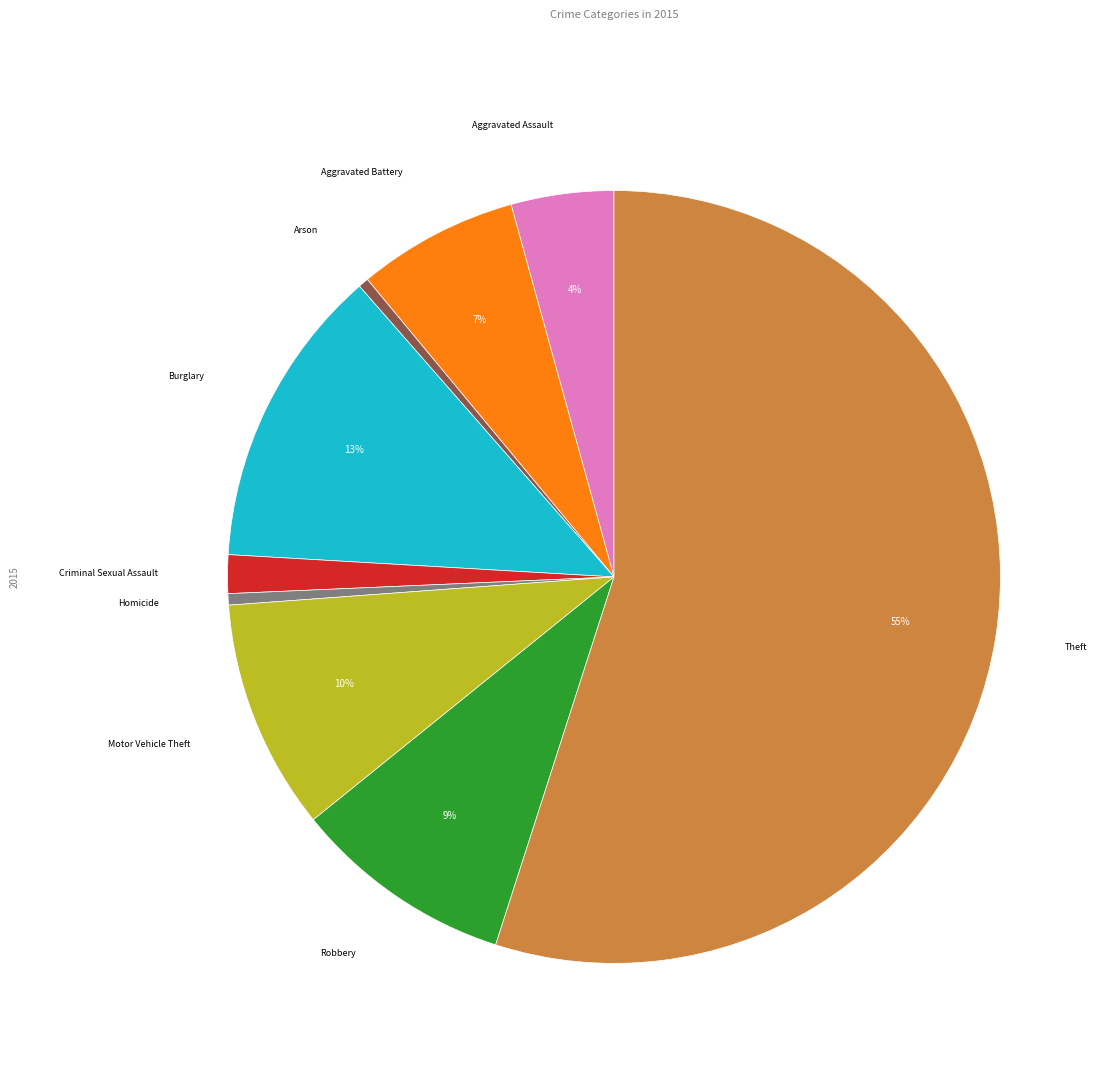

How many slices are in this pie chart?

9